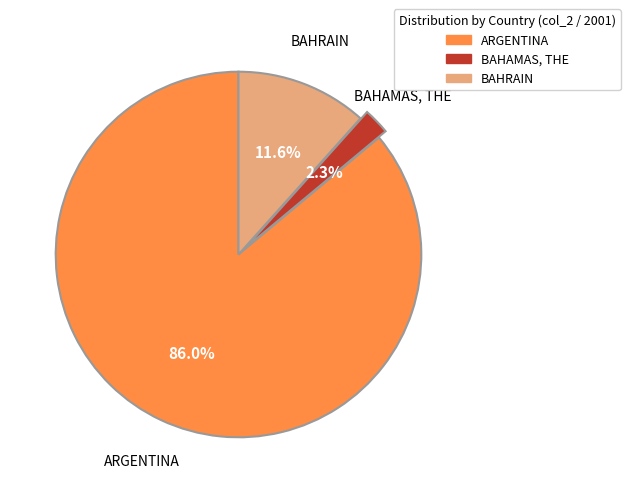

What percentage is the BAHAMAS, THE slice, to the nearest percent?

2%